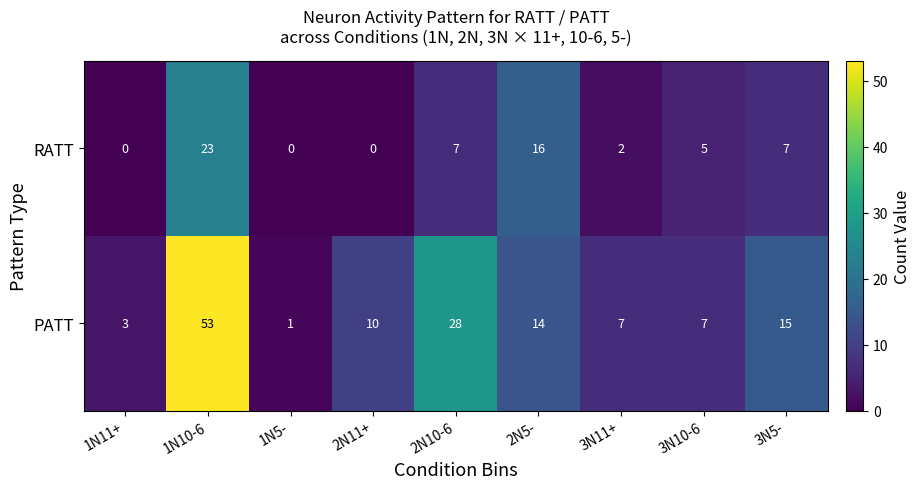

True or false: PATT has a value of 28 at 2N10-6.

True